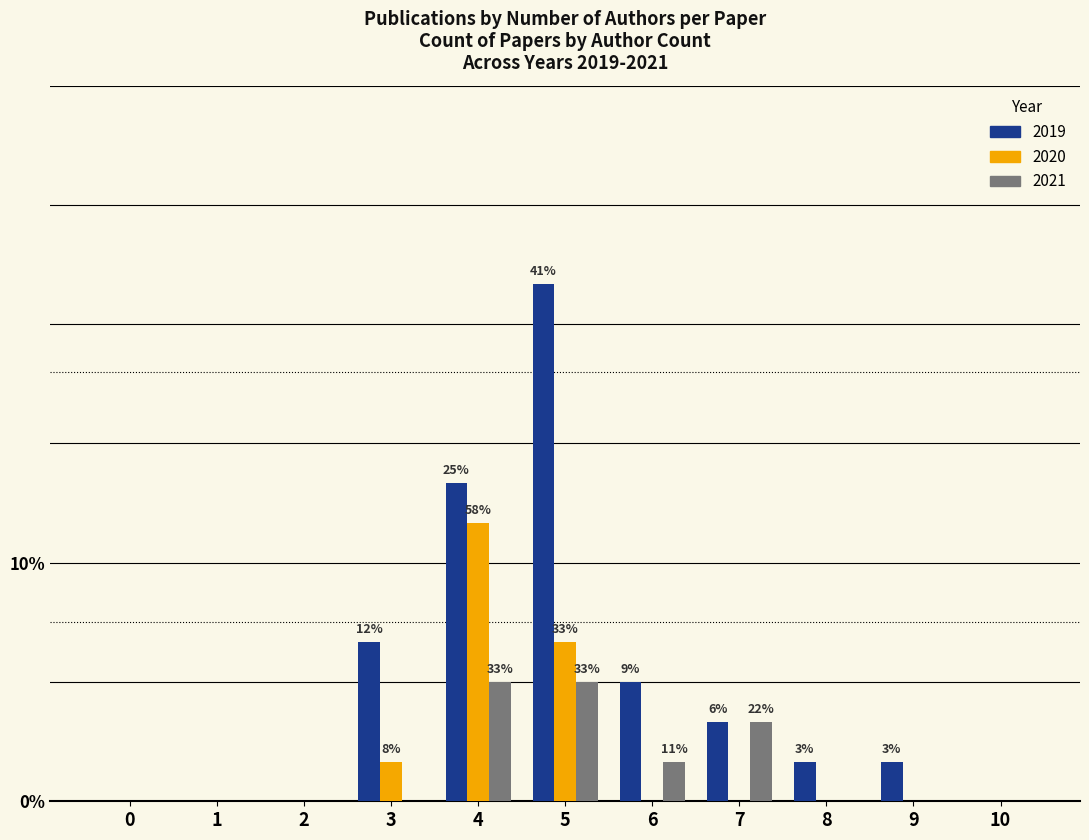

Reading left to right, what are all the values shown in this chart?

2019: 0	0	0	4	8	13	3	2	1	1	0
2020: 0	0	0	1	7	4	0	0	0	0	0
2021: 0	0	0	0	3	3	1	2	0	0	0